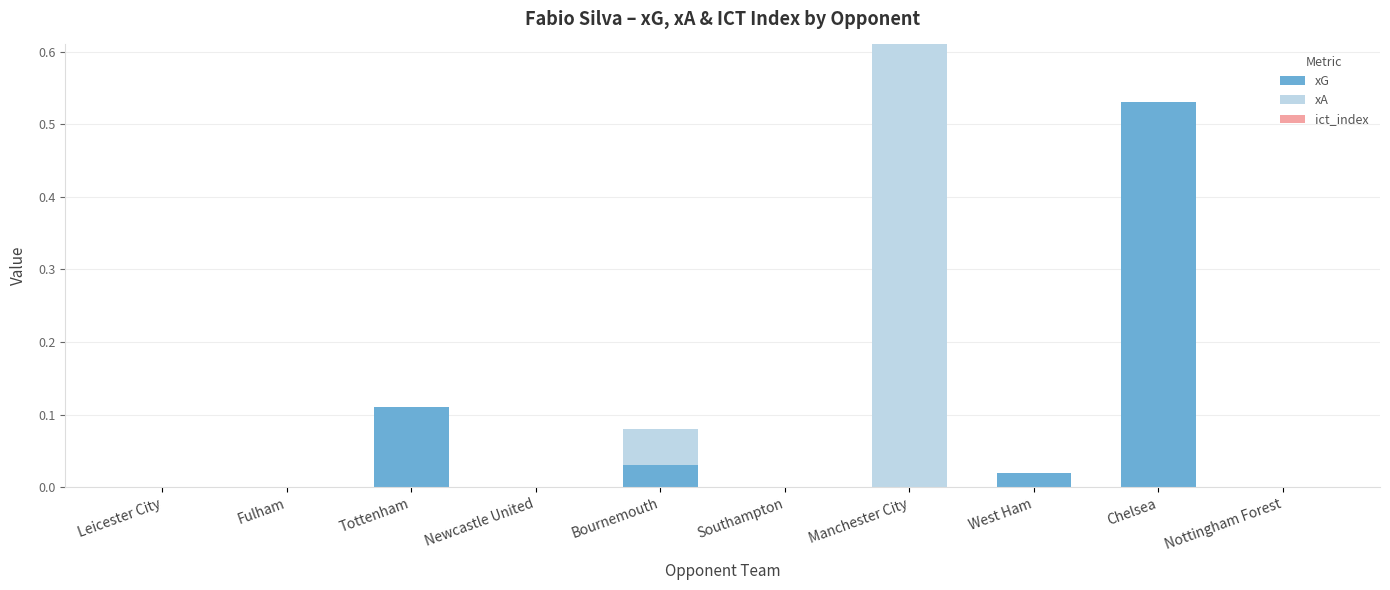

At which category is the sum across all series the highest?

Manchester City